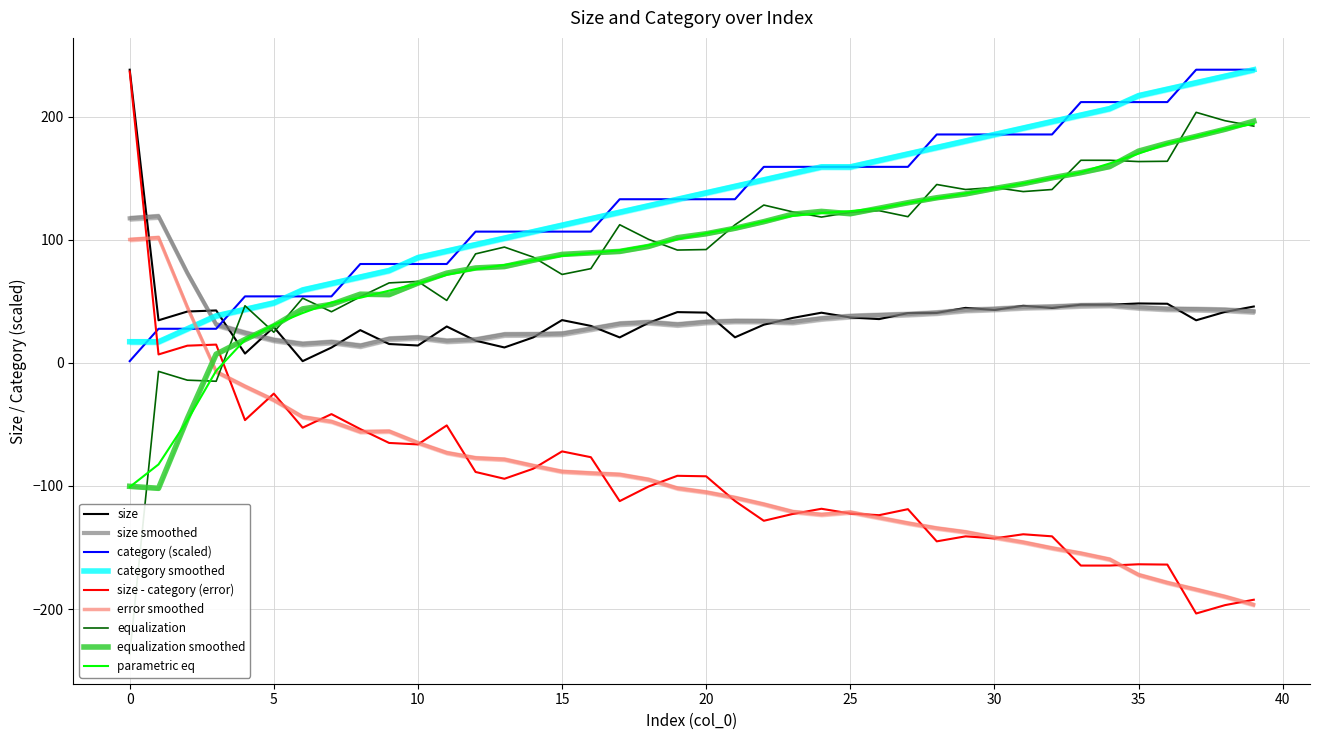

What is the highest value of the size - category (error) series?

236.8